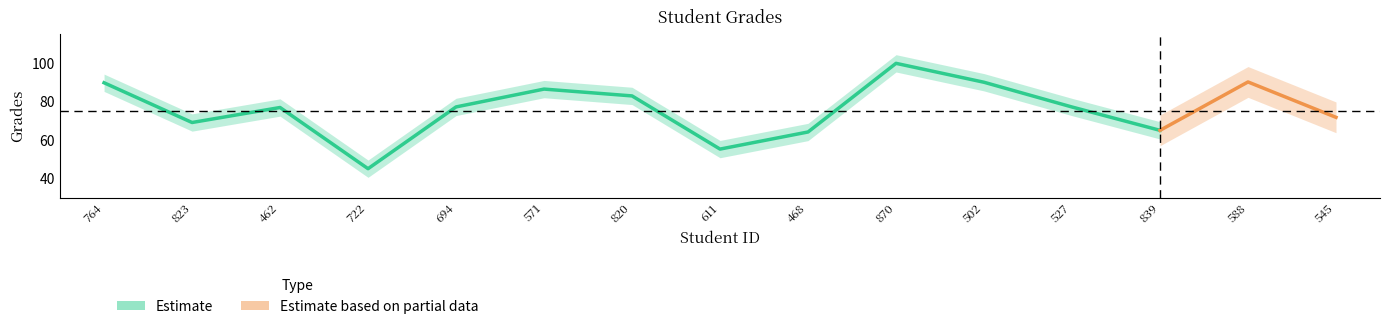

What is the label of the 15th point from the right?

764